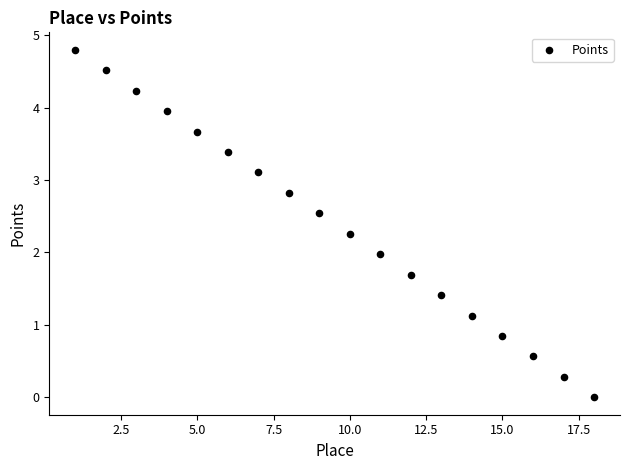

What is the range of X values (max minus min)?

17.0